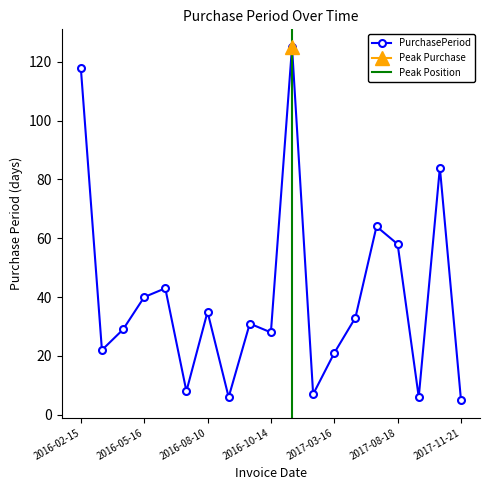

Which category has the lowest value across all series?

2017-11-21